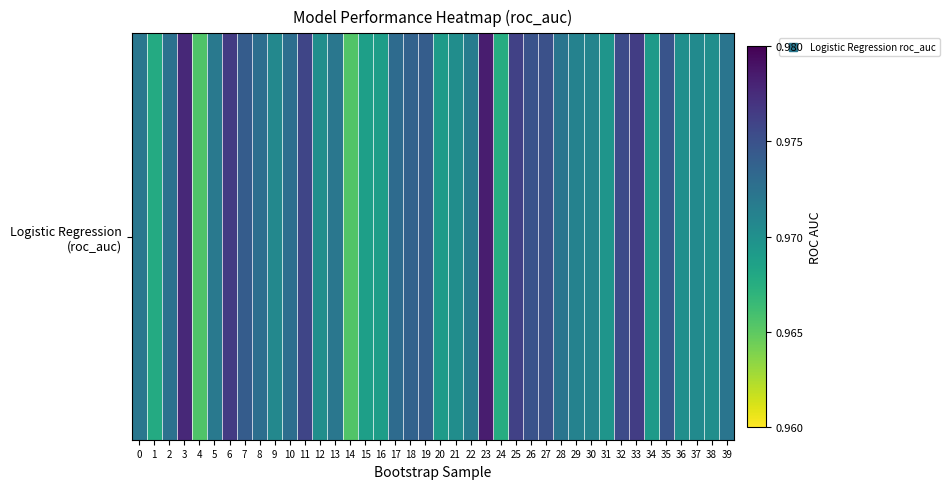

True or false: the data shows 0.3 at 36.

False